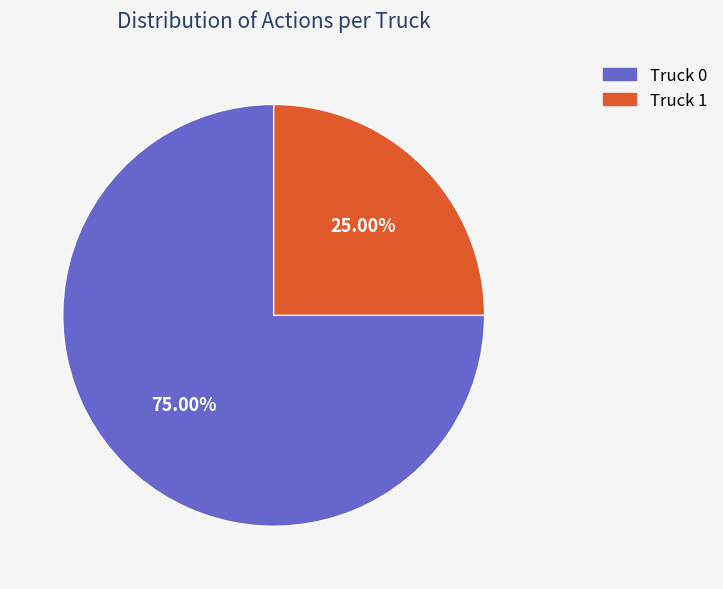

What percentage is the Truck 0 slice, to the nearest percent?

75%